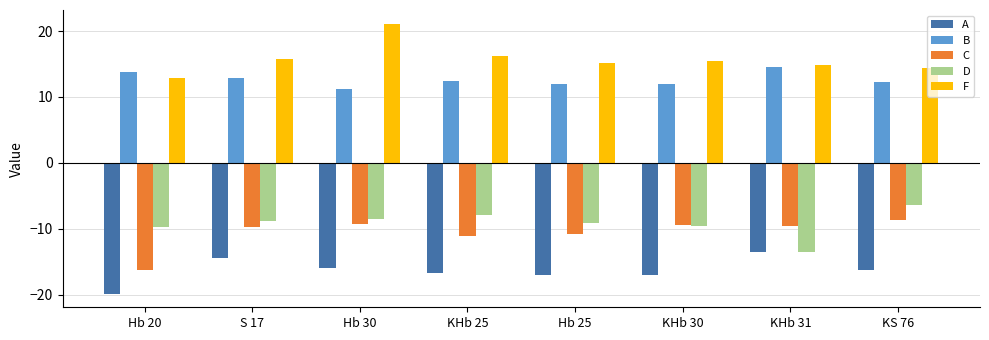

What is the average value of the A series?

-16.4